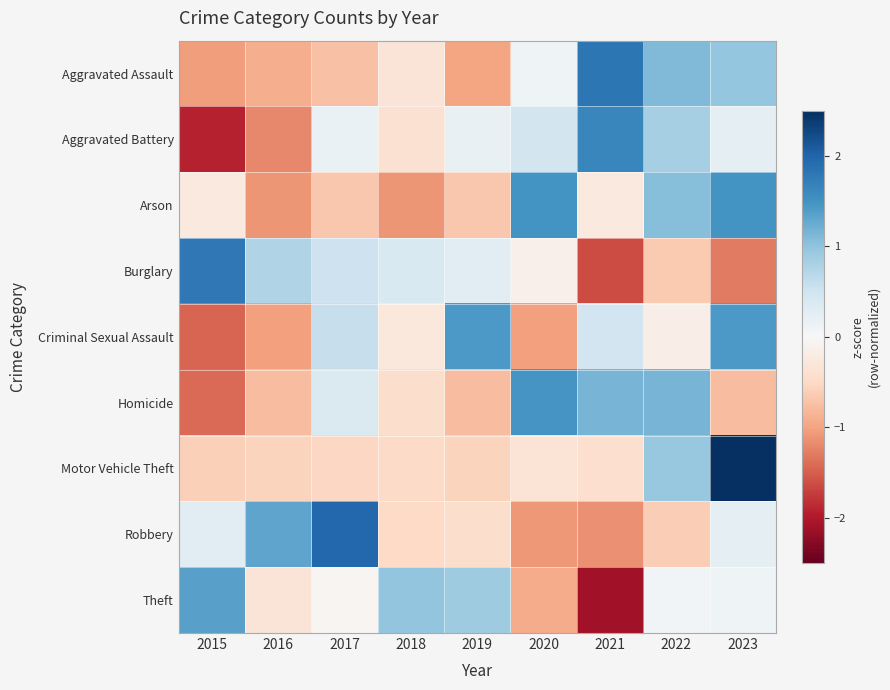

Reading left to right, extract all data points from this chart.

Aggravated Assault: 2015=-1.1	2016=-0.9	2017=-0.7	2018=-0.3	2019=-1.0	2020=0.1	2021=1.8	2022=1.1	2023=1.0
Aggravated Battery: 2015=-1.9	2016=-1.2	2017=0.2	2018=-0.4	2019=0.2	2020=0.5	2021=1.6	2022=0.8	2023=0.2
Arson: 2015=-0.2	2016=-1.1	2017=-0.7	2018=-1.1	2019=-0.7	2020=1.5	2021=-0.2	2022=1.1	2023=1.5
Burglary: 2015=1.8	2016=0.8	2017=0.5	2018=0.4	2019=0.3	2020=-0.1	2021=-1.6	2022=-0.7	2023=-1.3
Criminal Sexual Assault: 2015=-1.5	2016=-1.0	2017=0.6	2018=-0.3	2019=1.4	2020=-1.0	2021=0.5	2022=-0.2	2023=1.4
Homicide: 2015=-1.4	2016=-0.8	2017=0.4	2018=-0.4	2019=-0.8	2020=1.5	2021=1.2	2022=1.2	2023=-0.8
Motor Vehicle Theft: 2015=-0.6	2016=-0.6	2017=-0.5	2018=-0.5	2019=-0.6	2020=-0.4	2021=-0.4	2022=0.9	2023=2.5
Robbery: 2015=0.3	2016=1.3	2017=2.0	2018=-0.5	2019=-0.4	2020=-1.1	2021=-1.1	2022=-0.6	2023=0.2
Theft: 2015=1.4	2016=-0.3	2017=-0.0	2018=1.0	2019=0.9	2020=-0.9	2021=-2.1	2022=0.1	2023=0.1